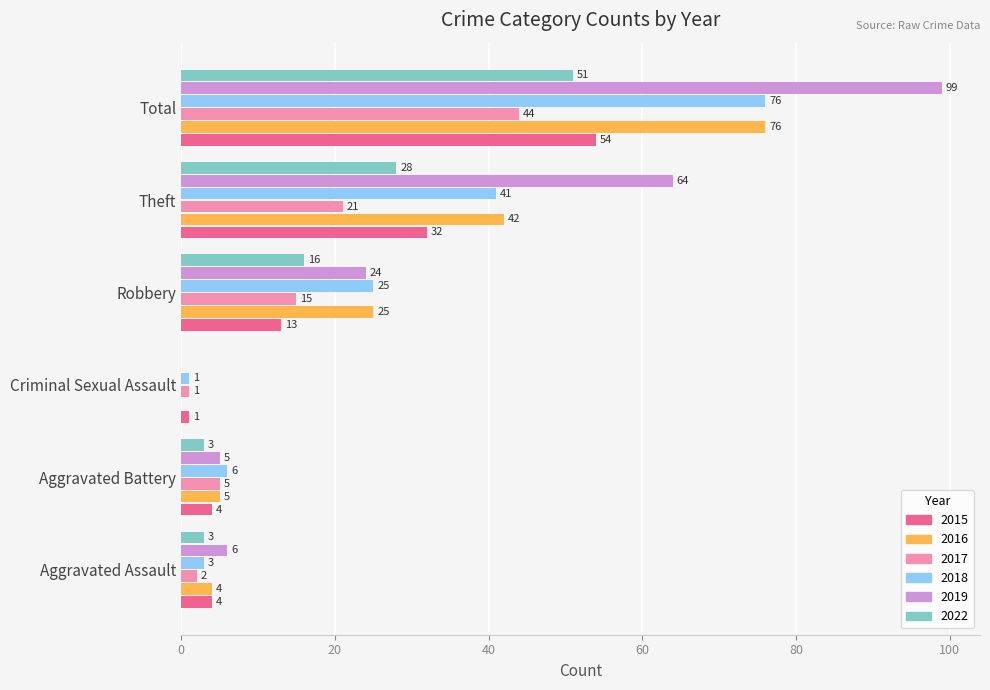

At which category does the chart reach its peak across all series?

Total